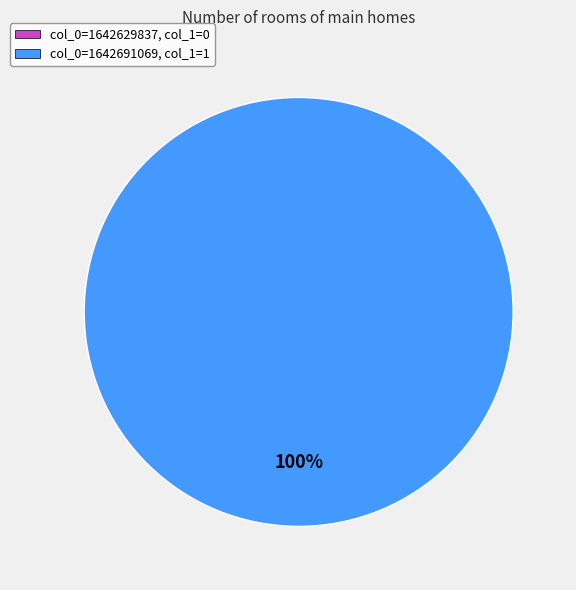

What percentage do 1642691069 and 1642629837 together represent?

100.0%